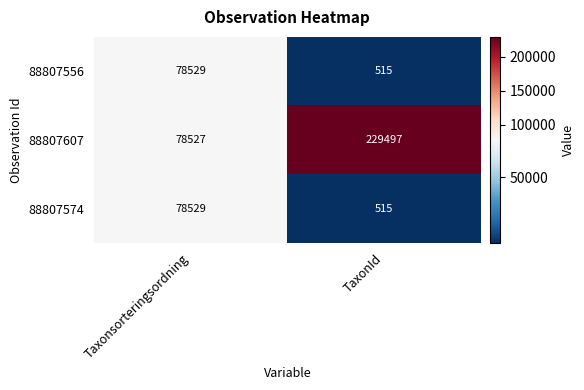

What is the difference between the highest and lowest values at TaxonId?

228982